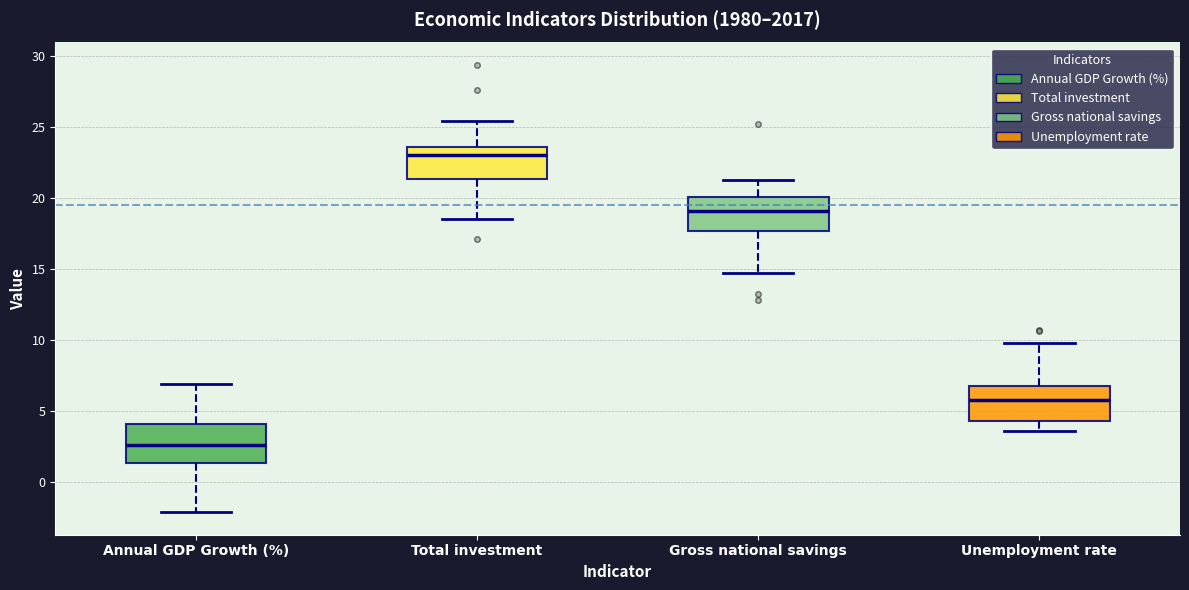

Reading left to right, read every box against the y-axis: the position of its median line, the range the box covers, and the ends of its whiskers. The values are not printed on the chart, so give them approximately, as read against the axis.

Annual GDP Growth (%): median 2.5, box 1.5 to 4.0, whiskers -2.0 to 7.0
Total investment: median 23.0, box 21.5 to 23.5, whiskers 18.5 to 25.5
Gross national savings: median 19.0, box 17.5 to 20.0, whiskers 14.5 to 21.5
Unemployment rate: median 6.0, box 4.5 to 7.0, whiskers 3.5 to 10.0